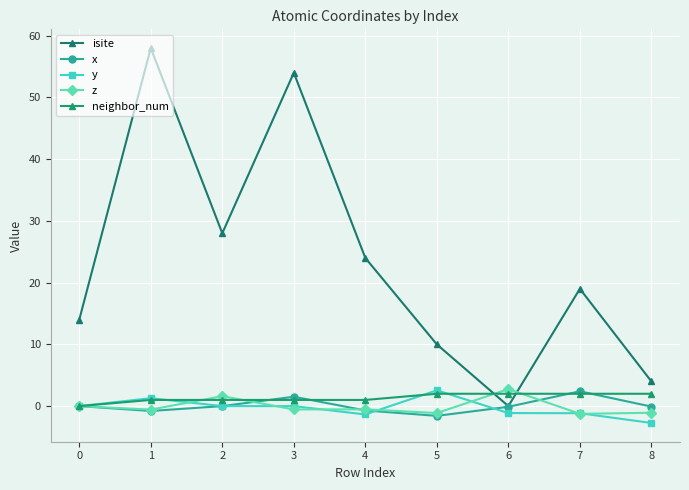

At how many categories does at least one series exceed 39?

2